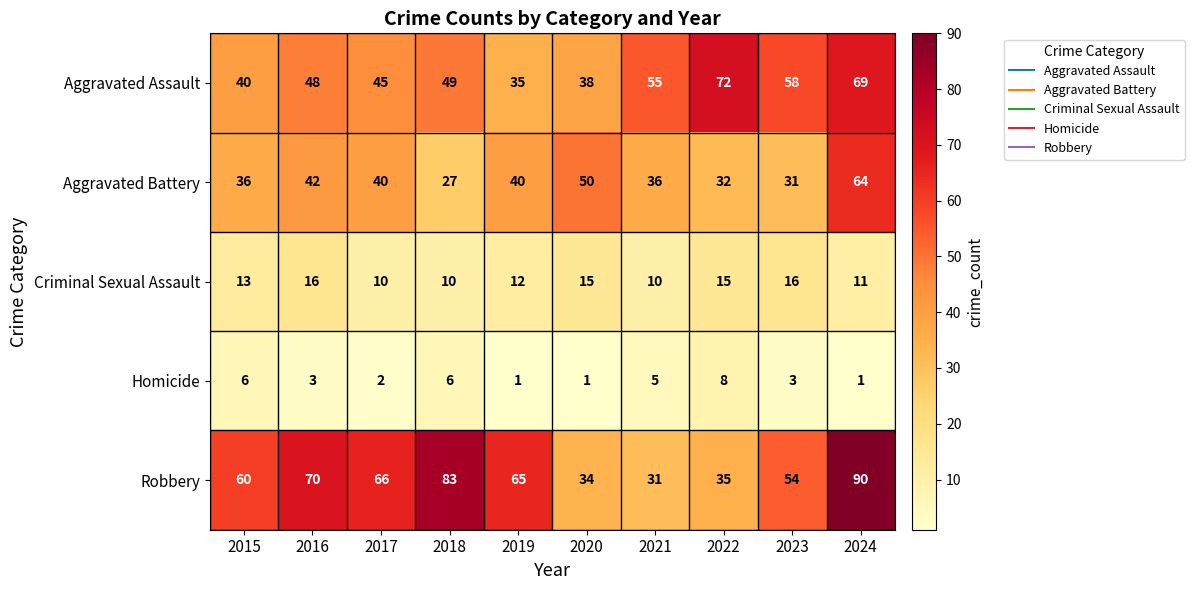

Count the Criminal Sexual Assault values in the range 10 to 15.

8